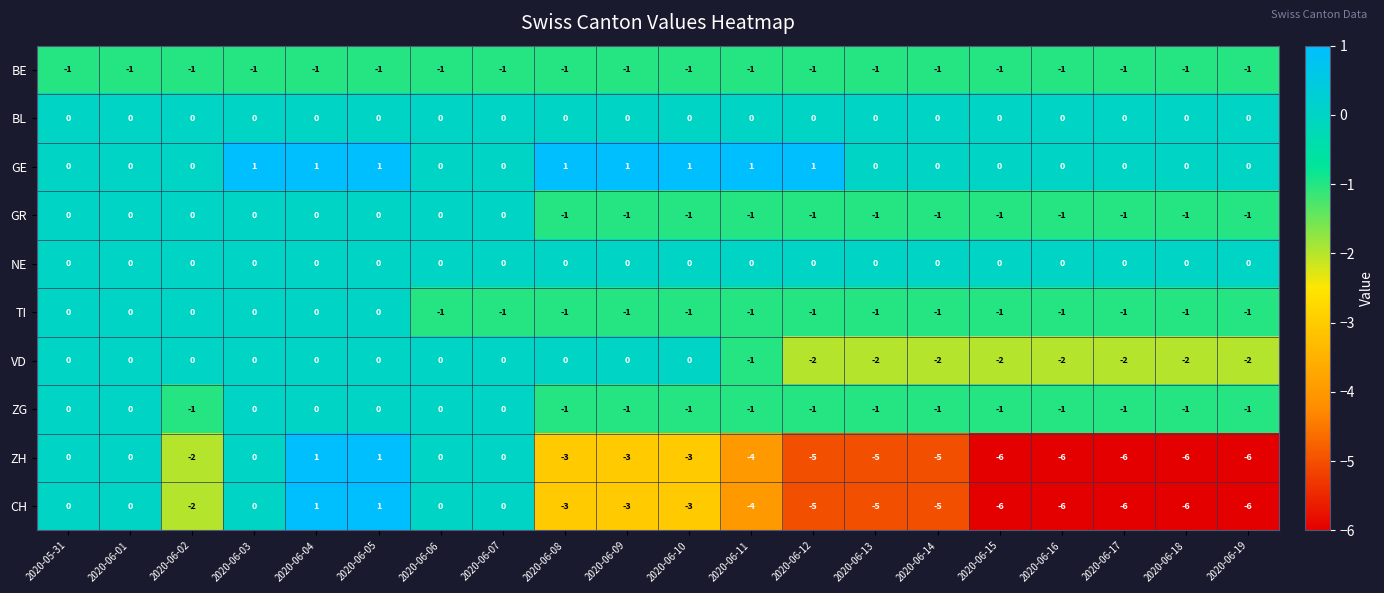

What is the sum of all TI values?

-14